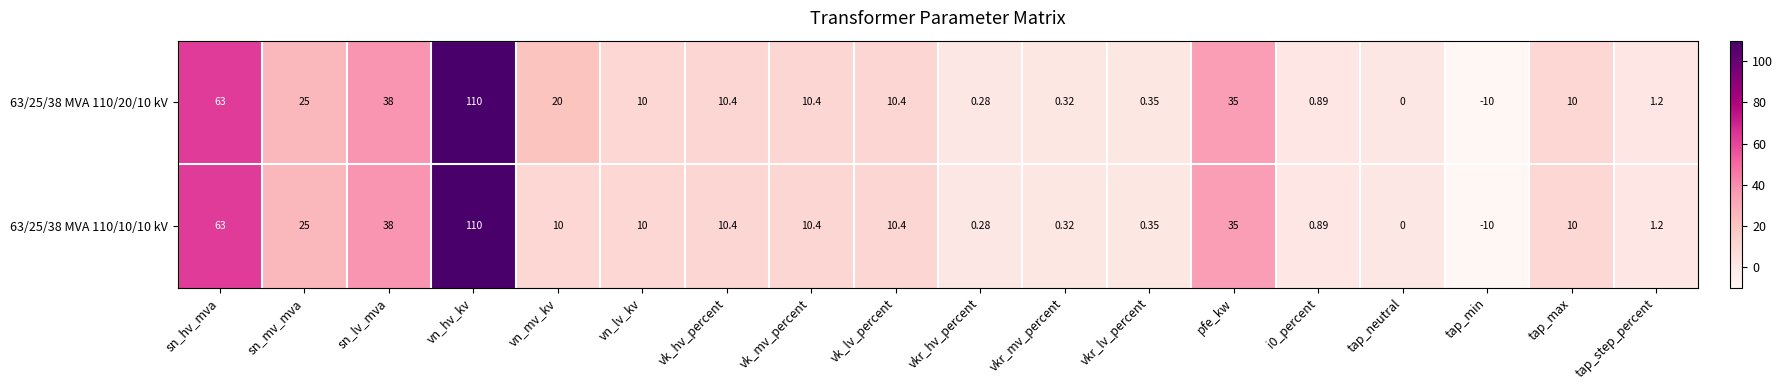

At which category is the sum across all series the highest?

vn_hv_kv